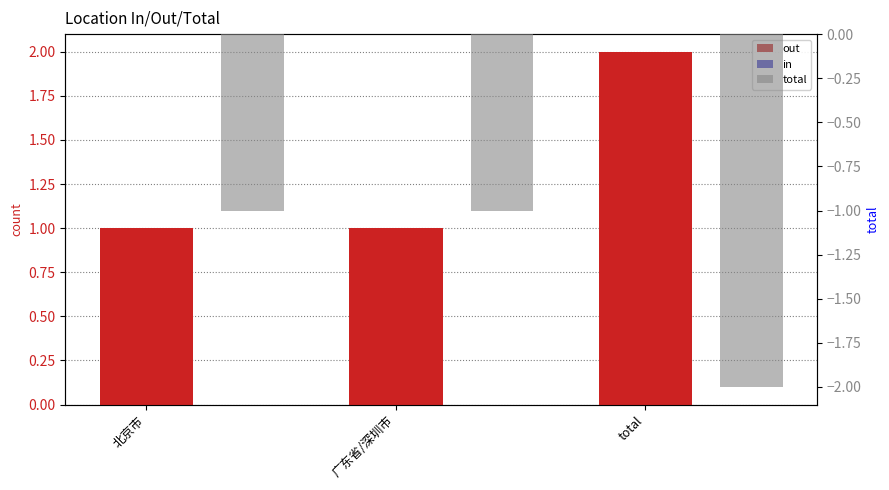

At which label does in reach its peak?

北京市